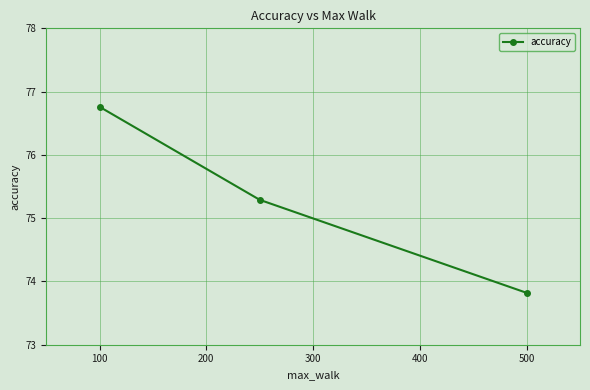

What is the average value?

75.3